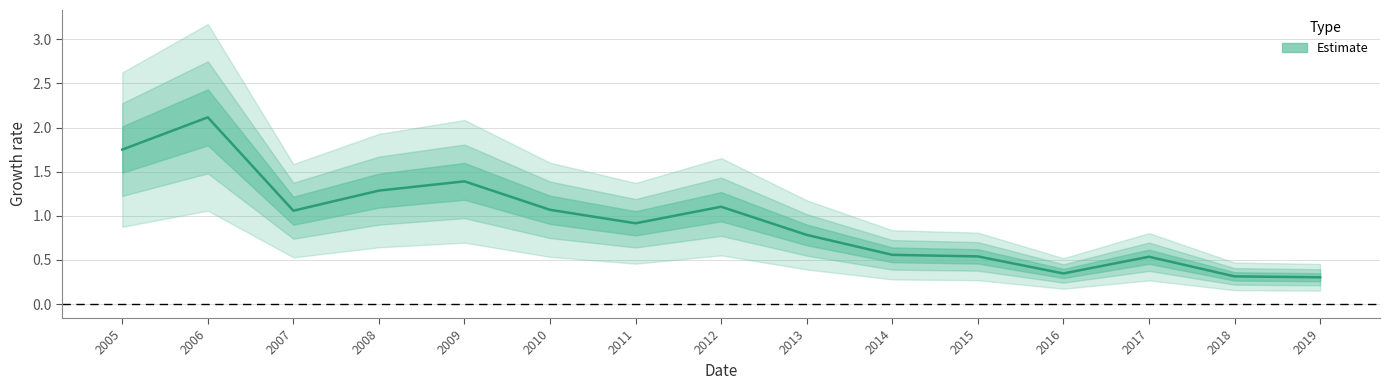

Count the number of data series in this chart.

1